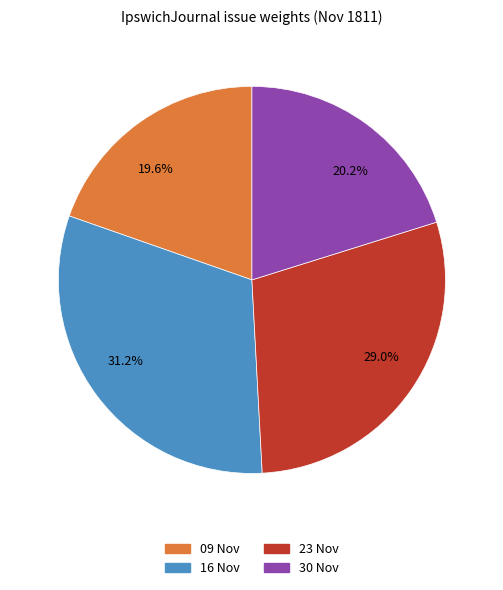

Is the sum of 20.2% and 19.6% greater than half?

No